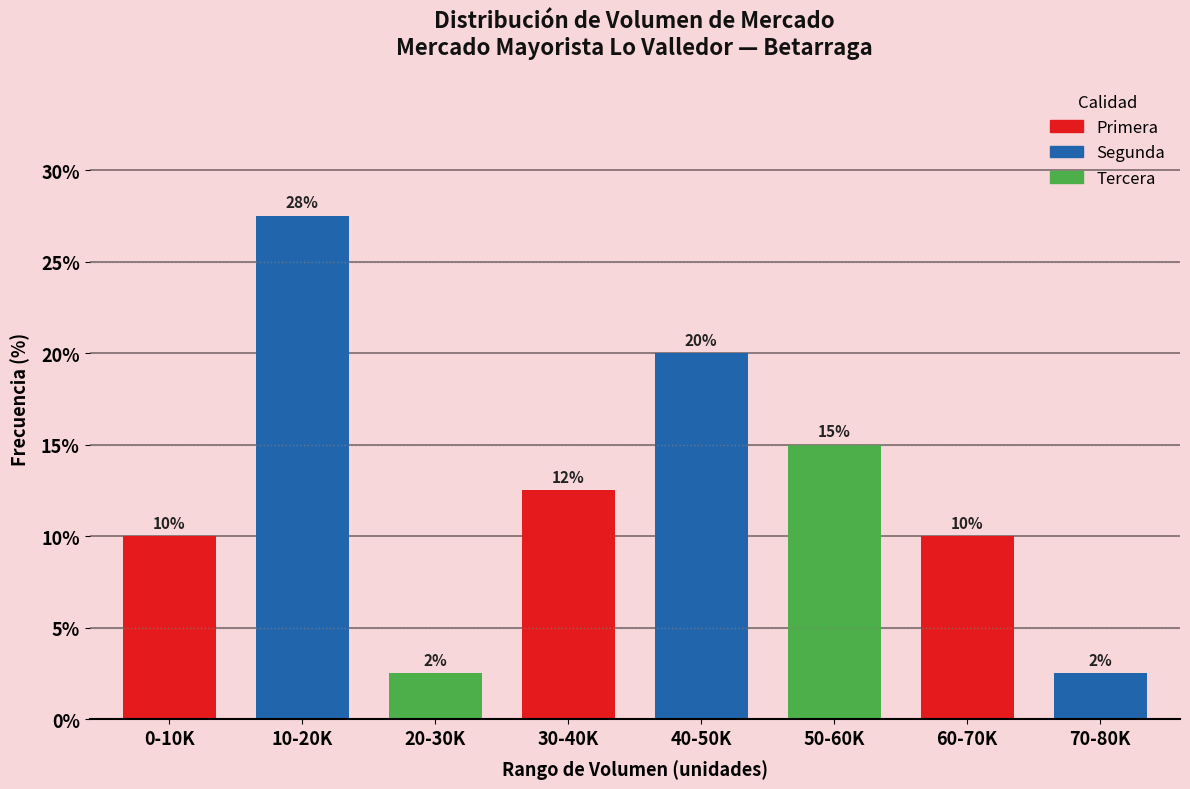

What is the sum of the values at 60-70K and 0-10K?

20.0